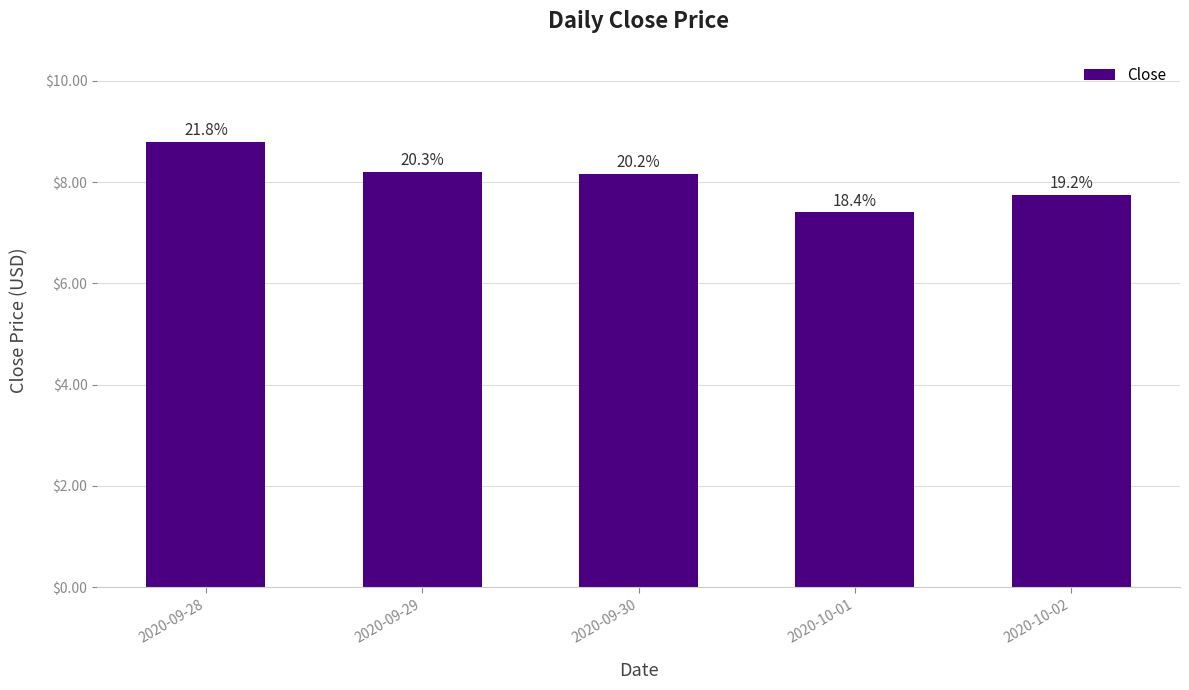

The chart shows a value of 10.7 at 2020-09-30. True or false?

False